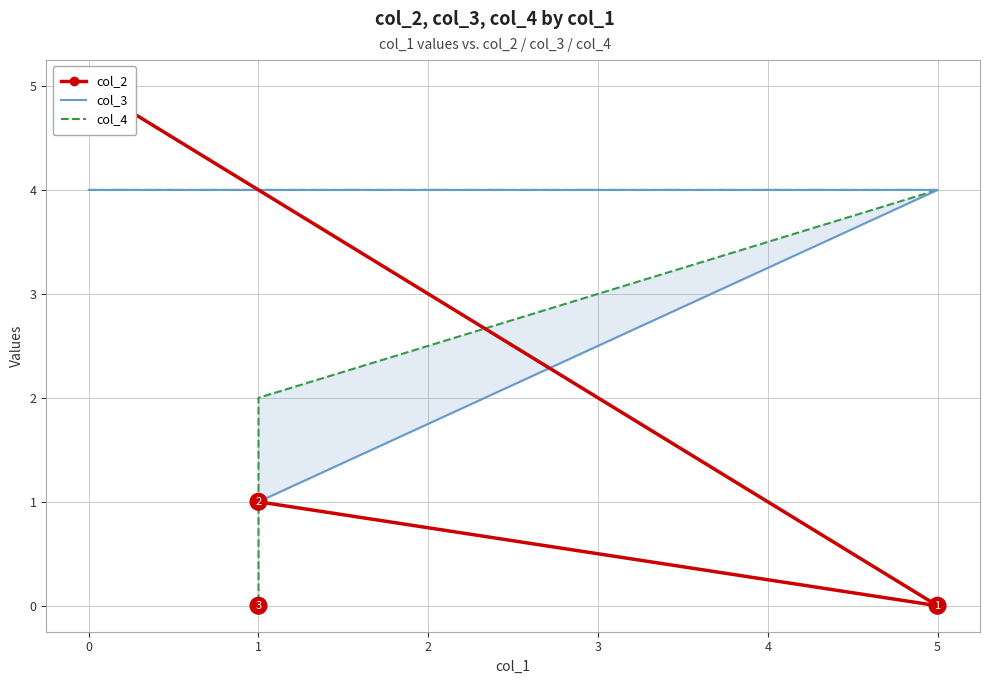

Which has a higher value, 1 or 1?

1